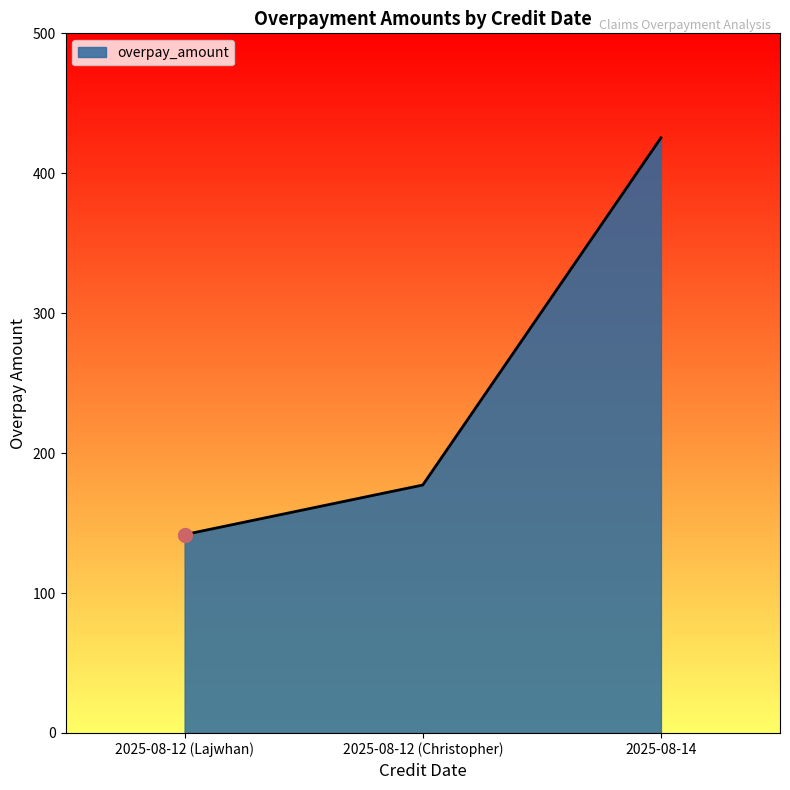

Reading left to right, extract all data points from this chart.

141.8	177.2	425.3